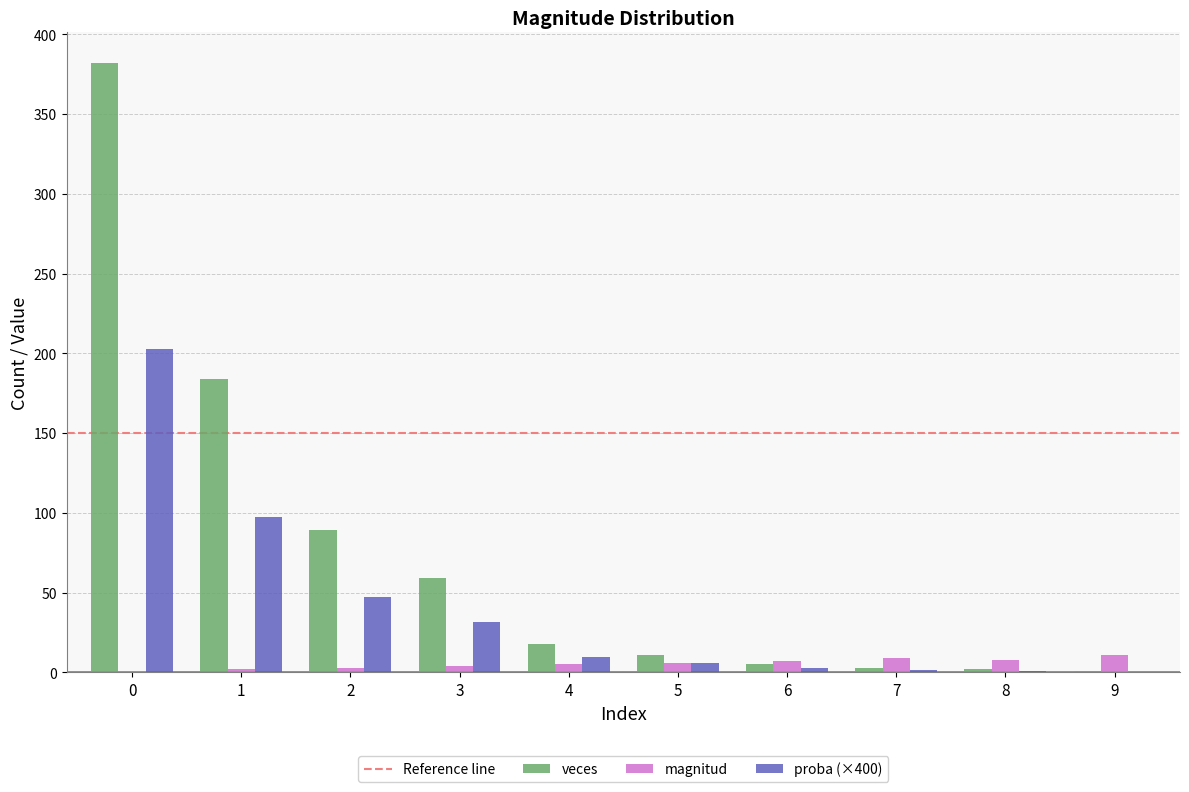

What is the maximum value for veces?

382.0